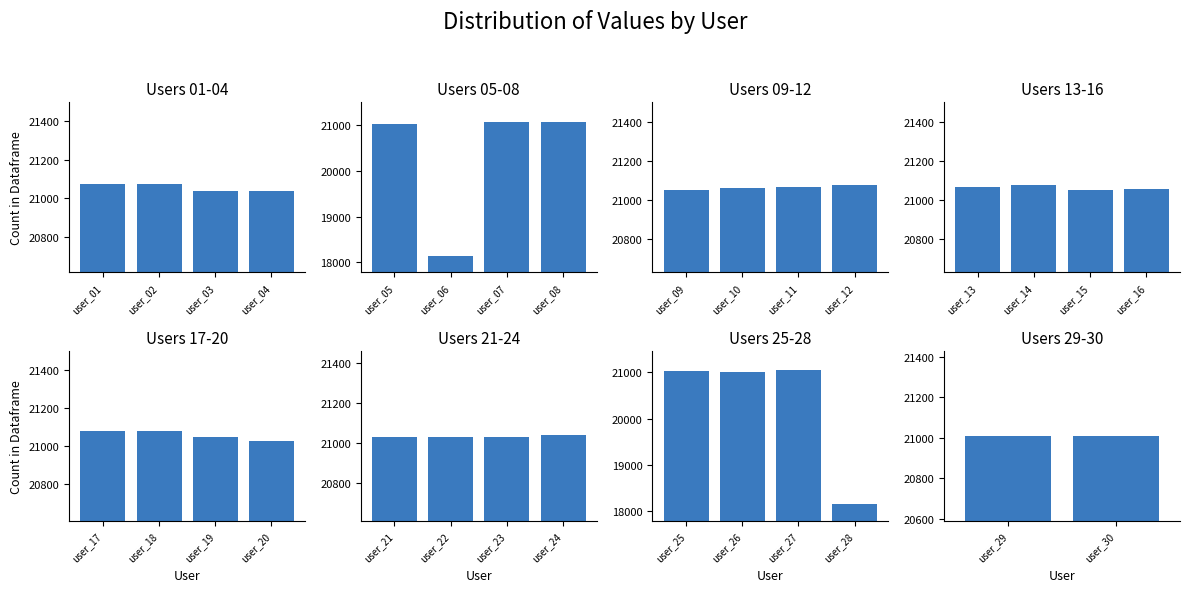

How many values are below 21046?

15